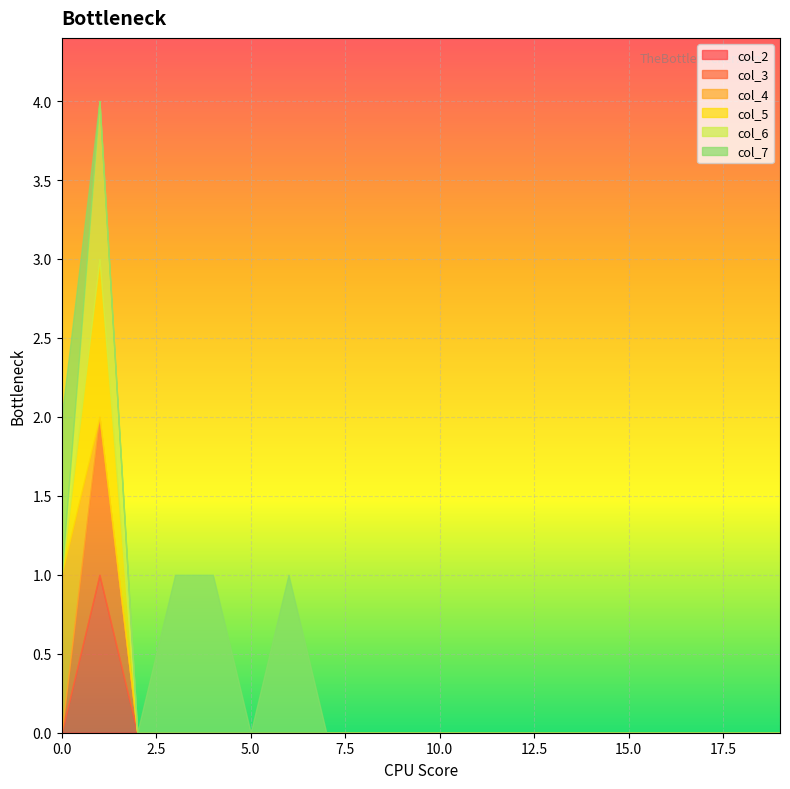

Rank the series at 11 from lowest to highest value.

col_2, col_3, col_4, col_5, col_6, col_7